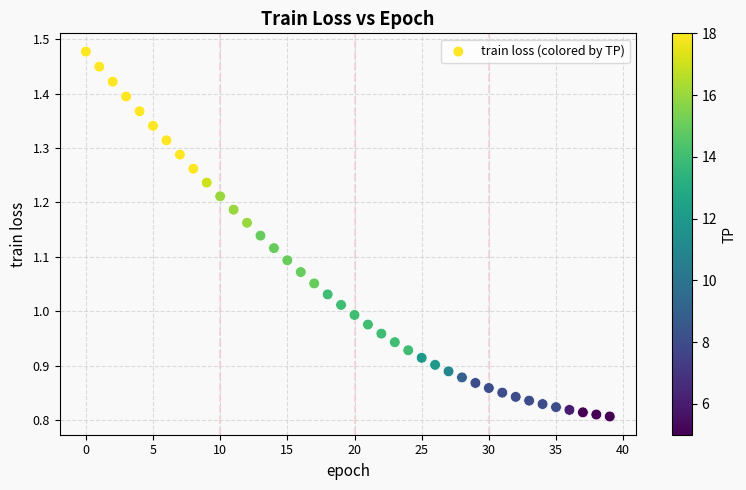

What is the range of Y values (max minus min)?

0.7